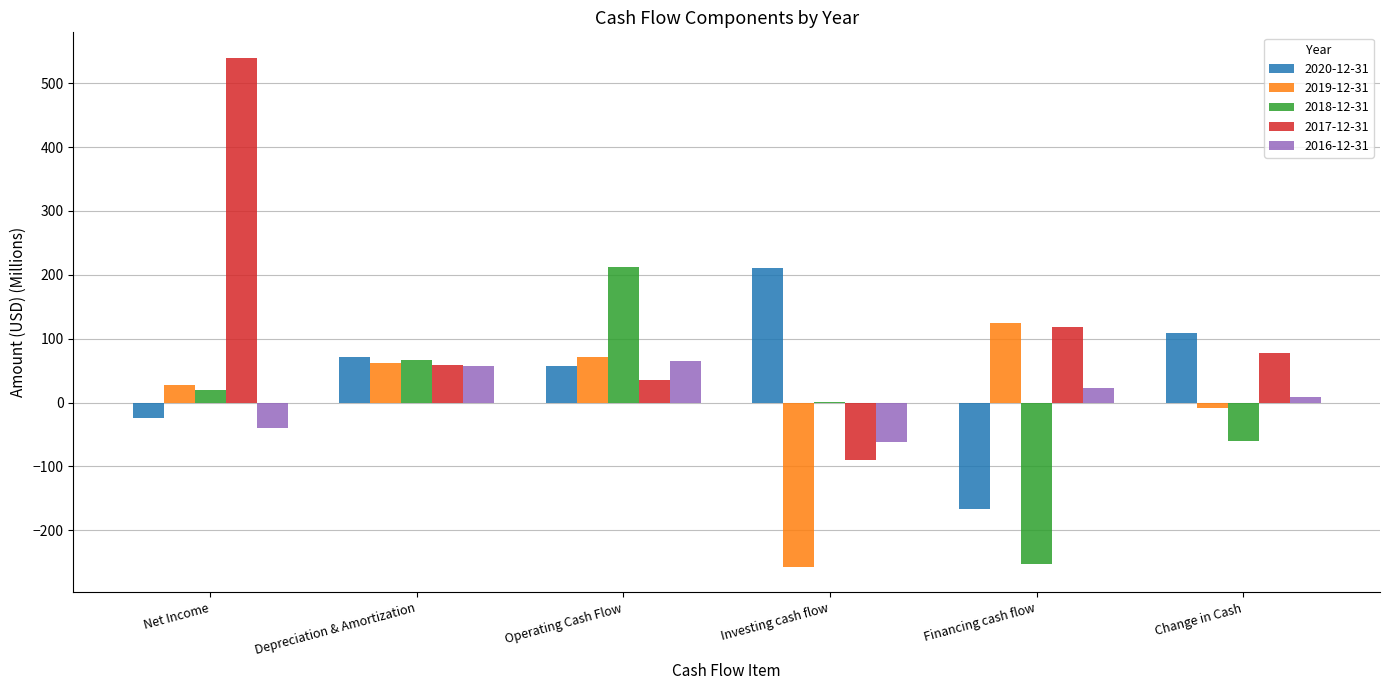

Reading left to right, extract all data points from this chart.

2020-12-31: Net Income=-23.7	Depreciation & Amortization=70.8	Operating Cash Flow=57.6	Investing cash flow=209.9	Financing cash flow=-167.3	Change in Cash=108.3
2019-12-31: Net Income=27.3	Depreciation & Amortization=62.3	Operating Cash Flow=71.2	Investing cash flow=-257.4	Financing cash flow=123.8	Change in Cash=-8.4
2018-12-31: Net Income=19.6	Depreciation & Amortization=66.1	Operating Cash Flow=212.8	Investing cash flow=1.1	Financing cash flow=-252.4	Change in Cash=-59.7
2017-12-31: Net Income=539.8	Depreciation & Amortization=58.6	Operating Cash Flow=35.2	Investing cash flow=-89.5	Financing cash flow=118.5	Change in Cash=77.8
2016-12-31: Net Income=-40.1	Depreciation & Amortization=57.1	Operating Cash Flow=64.5	Investing cash flow=-61.4	Financing cash flow=22.0	Change in Cash=8.1